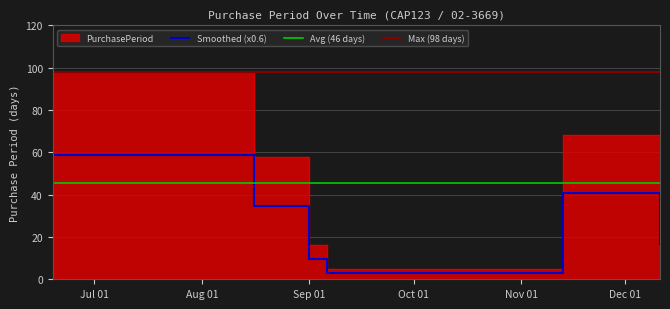

At which category does the data reach its first local peak?

2017-11-13